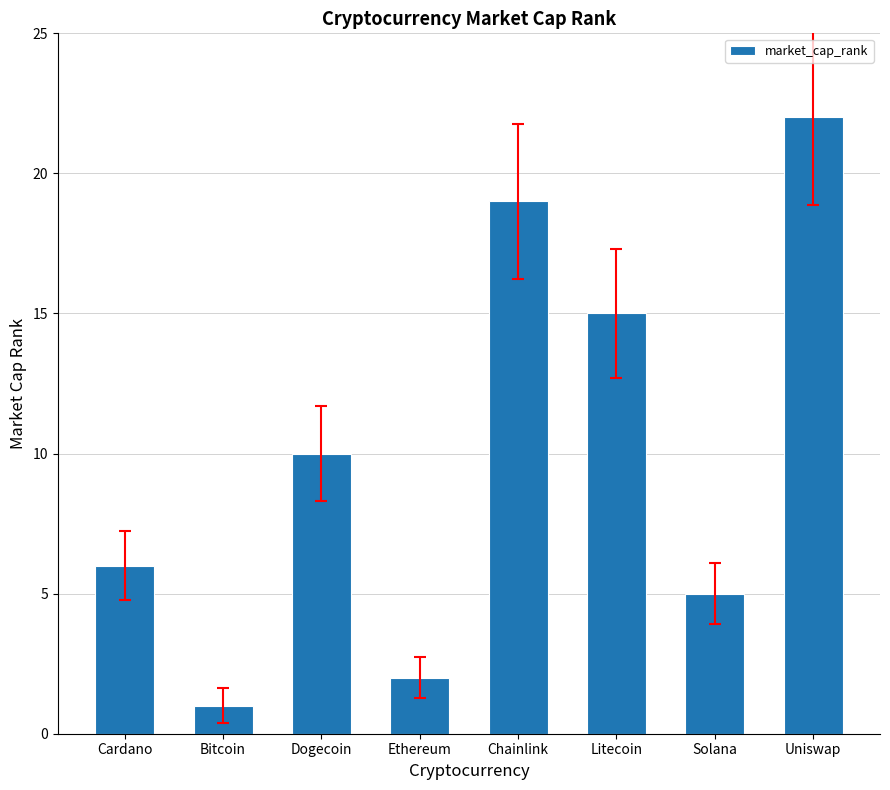

Approximately how many times larger is the value at Cardano compared to Chainlink?

0.3